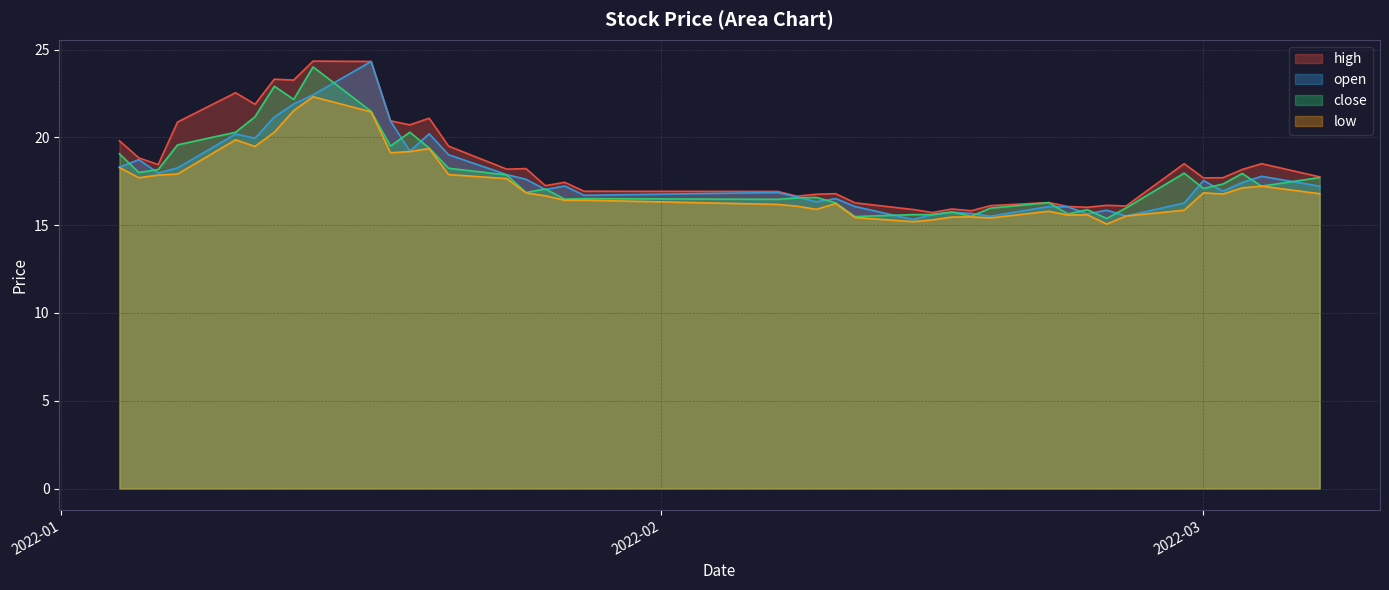

Does the chart display data point markers on the line(s)?

No